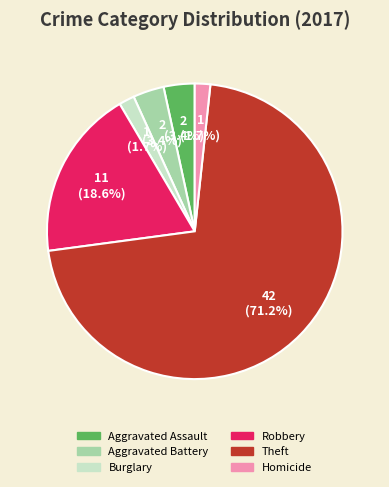

Does any single category account for the majority?

Yes